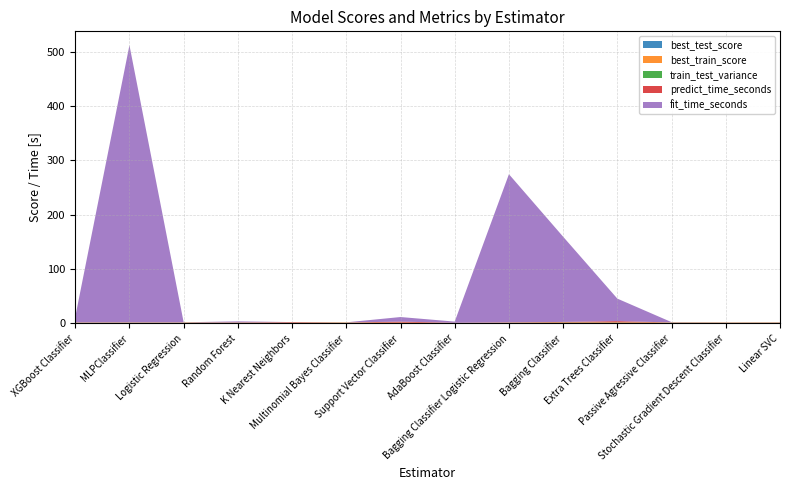

Reading left to right, transcribe all the data shown in this chart.

best_test_score: XGBoost Classifier=0.6	MLPClassifier=0.6	Logistic Regression=0.6	Random Forest=0.6	K Nearest Neighbors=0.5	Multinomial Bayes Classifier=0.6	Support Vector Classifier=0.6	AdaBoost Classifier=0.4	Bagging Classifier Logistic Regression=0.6	Bagging Classifier=0.6	Extra Trees Classifier=0.6	Passive Agressive Classifier=0.6	Stochastic Gradient Descent Classifier=0.6	Linear SVC=0.6
best_train_score: XGBoost Classifier=0.8	MLPClassifier=0.8	Logistic Regression=0.8	Random Forest=0.7	K Nearest Neighbors=0.6	Multinomial Bayes Classifier=0.8	Support Vector Classifier=0.7	AdaBoost Classifier=0.4	Bagging Classifier Logistic Regression=0.8	Bagging Classifier=1.0	Extra Trees Classifier=1.0	Passive Agressive Classifier=0.8	Stochastic Gradient Descent Classifier=0.8	Linear SVC=0.8
train_test_variance: XGBoost Classifier=0.2	MLPClassifier=0.3	Logistic Regression=0.2	Random Forest=0.2	K Nearest Neighbors=0.2	Multinomial Bayes Classifier=0.2	Support Vector Classifier=0.1	AdaBoost Classifier=0.1	Bagging Classifier Logistic Regression=0.2	Bagging Classifier=0.4	Extra Trees Classifier=0.4	Passive Agressive Classifier=0.2	Stochastic Gradient Descent Classifier=0.2	Linear SVC=0.2
predict_time_seconds: XGBoost Classifier=0.2	MLPClassifier=0.1	Logistic Regression=0.0	Random Forest=0.3	K Nearest Neighbors=1.0	Multinomial Bayes Classifier=0.0	Support Vector Classifier=1.7	AdaBoost Classifier=0.3	Bagging Classifier Logistic Regression=0.3	Bagging Classifier=0.7	Extra Trees Classifier=2.2	Passive Agressive Classifier=0.0	Stochastic Gradient Descent Classifier=0.0	Linear SVC=0.1
fit_time_seconds: XGBoost Classifier=10.0	MLPClassifier=510.4	Logistic Regression=0.3	Random Forest=2.0	K Nearest Neighbors=0.1	Multinomial Bayes Classifier=0.2	Support Vector Classifier=8.5	AdaBoost Classifier=2.1	Bagging Classifier Logistic Regression=272.8	Bagging Classifier=156.9	Extra Trees Classifier=41.4	Passive Agressive Classifier=0.5	Stochastic Gradient Descent Classifier=0.3	Linear SVC=0.4